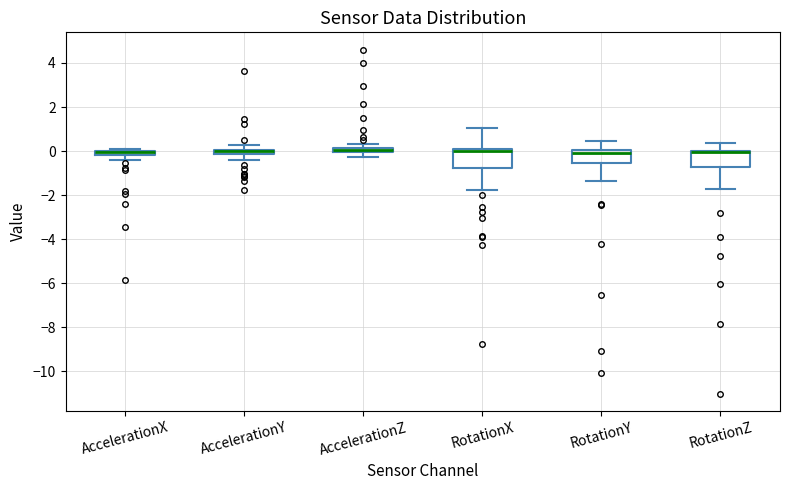

Where does the lower whisker of the box for AccelerationZ end on the y-axis? The values are not printed on the chart, so give them approximately, as read against the axis.

-0.2